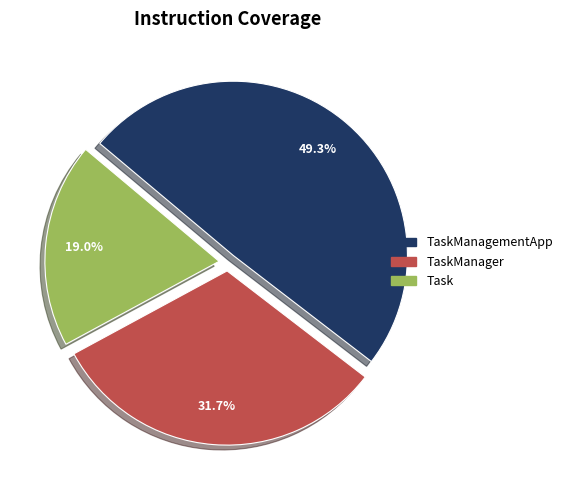

Does any single category account for the majority?

No